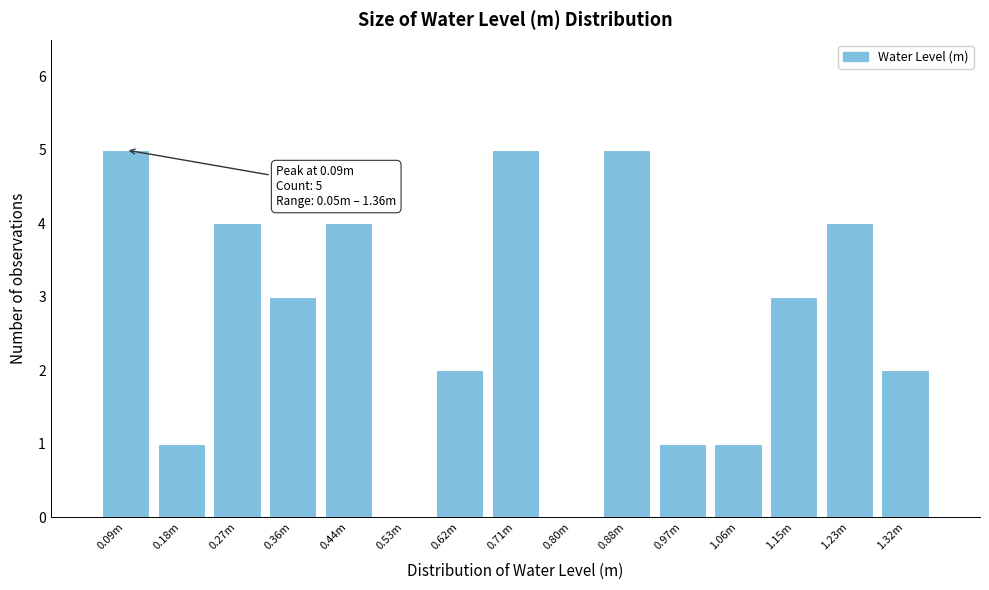

Reading left to right, what are all the values shown in this chart?

0.09m=5	0.18m=1	0.27m=4	0.36m=3	0.44m=4	0.53m=0	0.62m=2	0.71m=5	0.80m=0	0.88m=5	0.97m=1	1.06m=1	1.15m=3	1.23m=4	1.32m=2